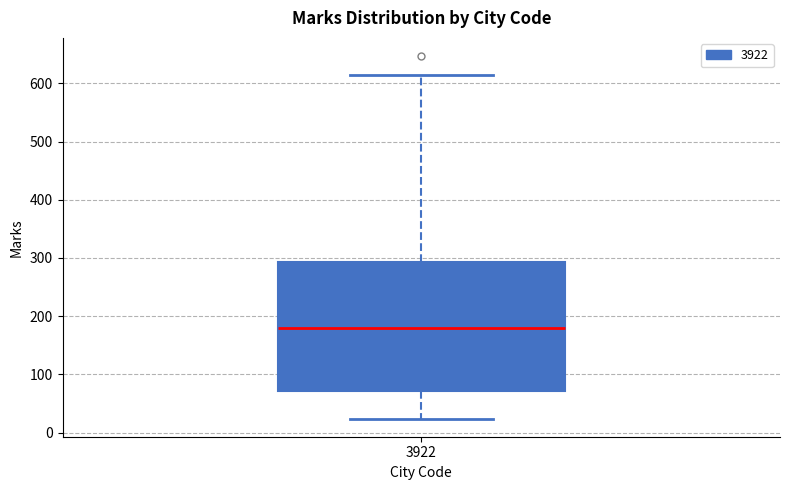

Transcribe this box plot: give where the median line is, the range the box spans, and where the two whiskers end, as read against the y-axis. The values are not printed on the chart, so give them approximately, as read against the axis.

median 180, box 70 to 290, whiskers 20 to 620